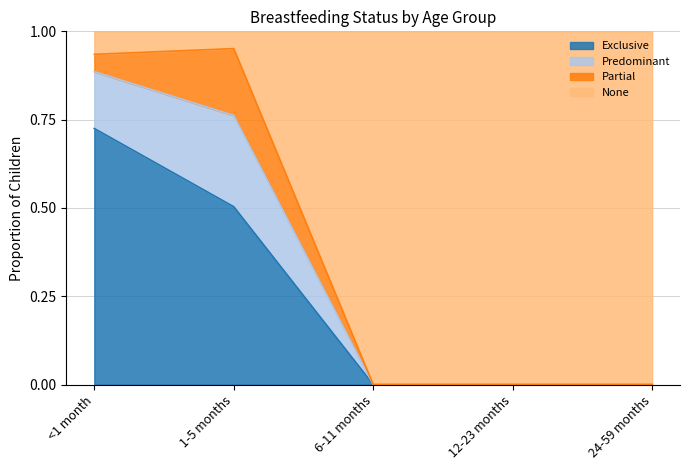

What position from the left is <1 month?

1